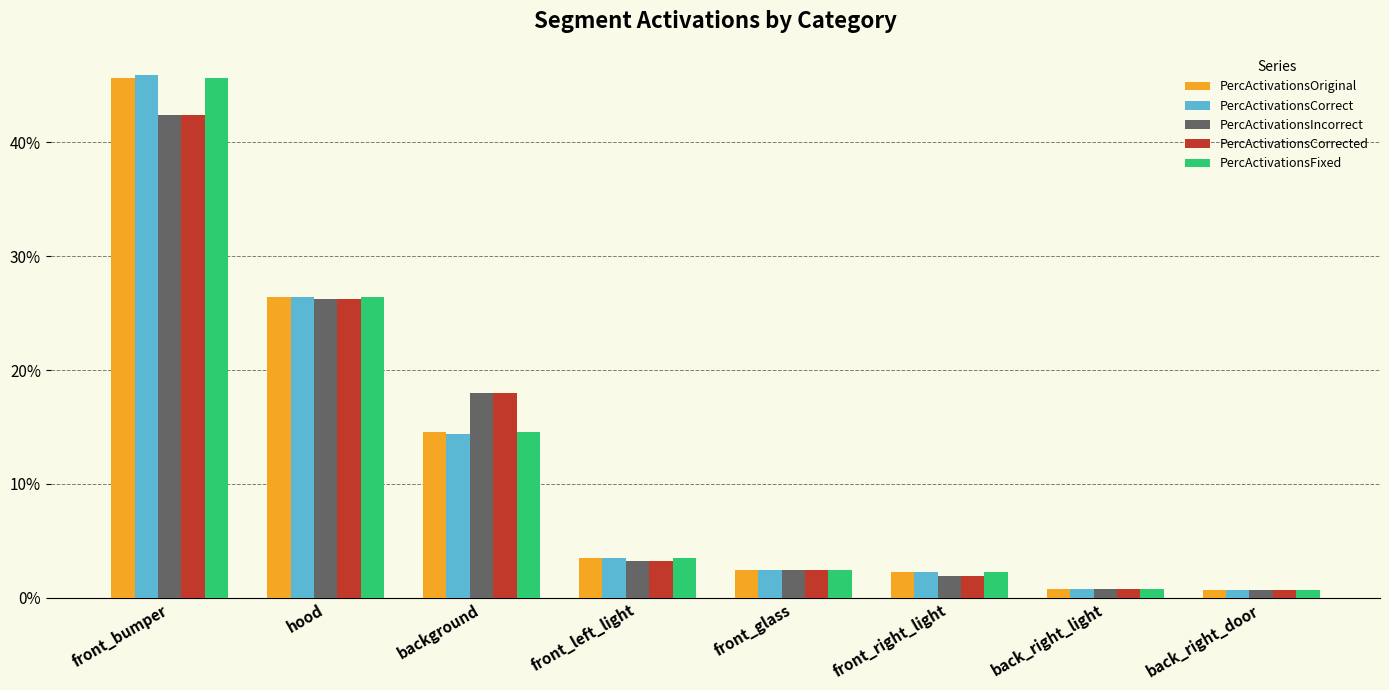

List the labels in order of PercActivationsOriginal value, largest first.

front_bumper, hood, background, front_left_light, front_glass, front_right_light, back_right_light, back_right_door